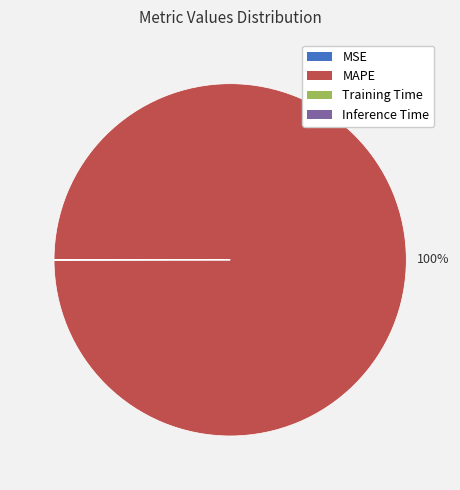

To the nearest percent, what is the difference between the largest and smallest slice percentages?

100%